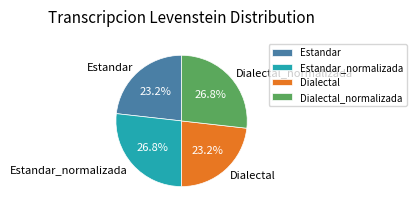

How many segments does this pie chart have?

4